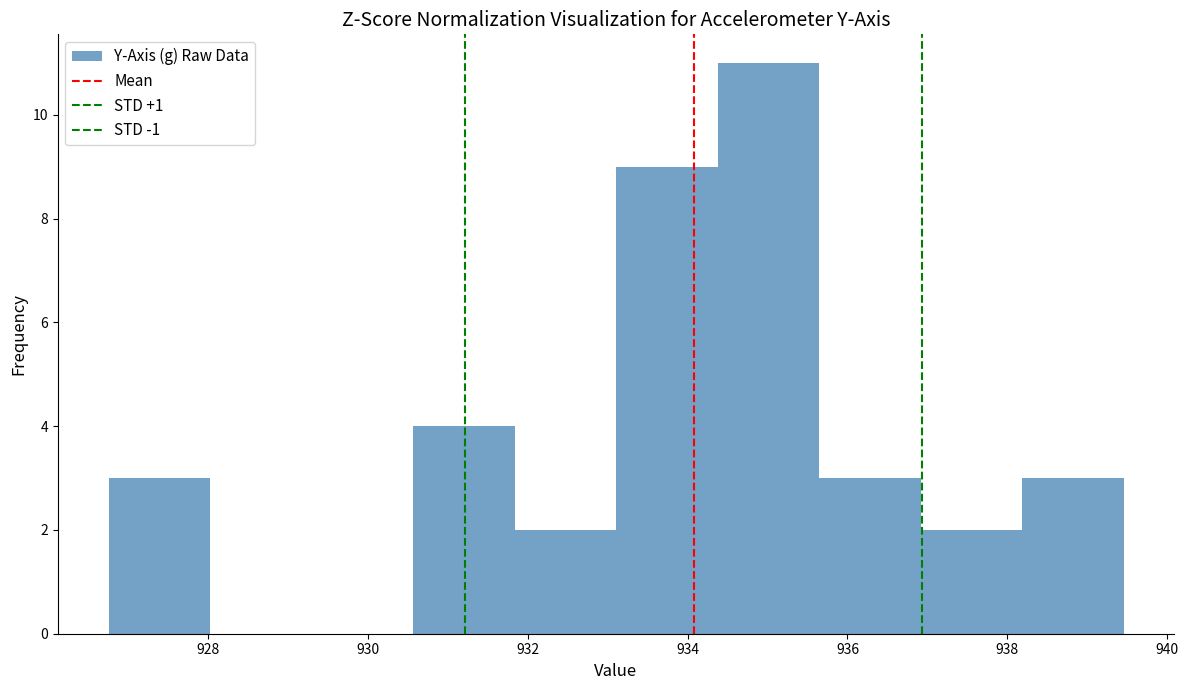

How tall is the bar that spans 937.0 to 938.2 on the x-axis? Neither the bar edges nor the heights are printed on the chart, so give them approximately, as read against the axes.

2